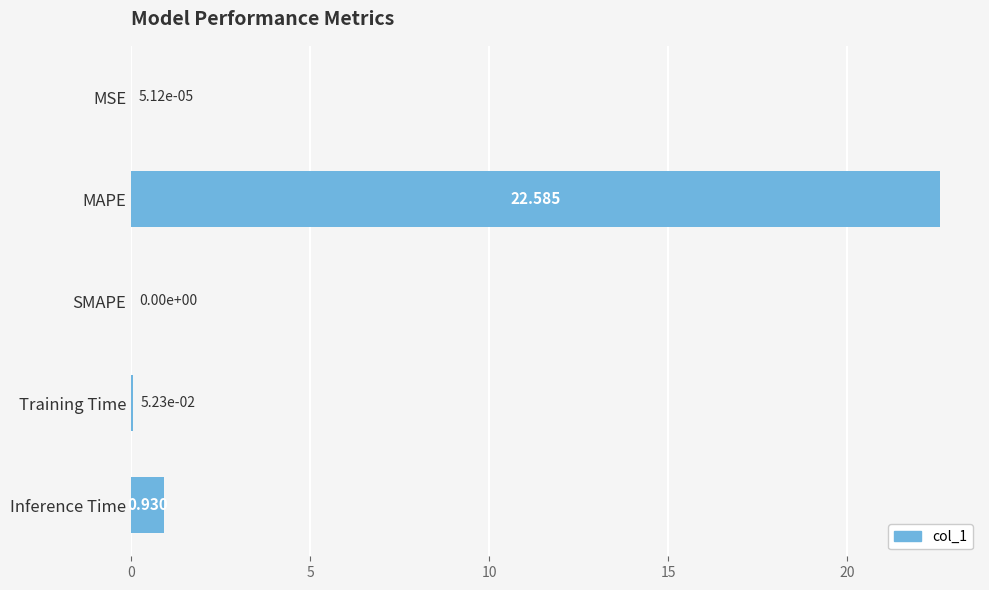

Where is the data nearest to the value 11?

Inference Time